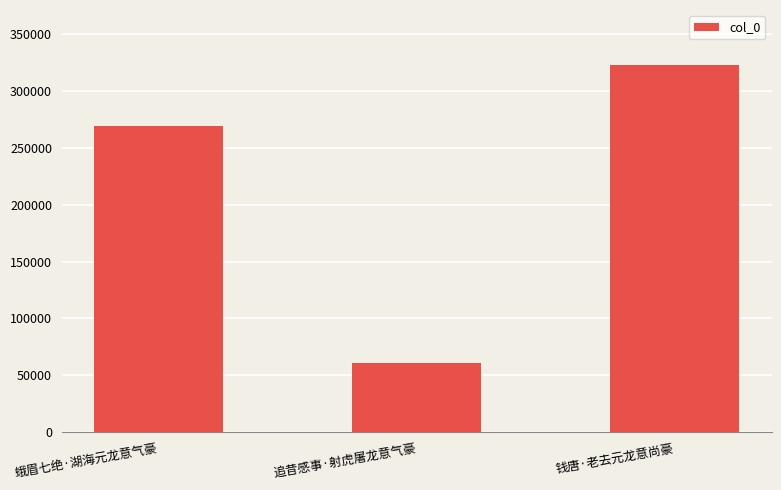

What is the average value?

217396